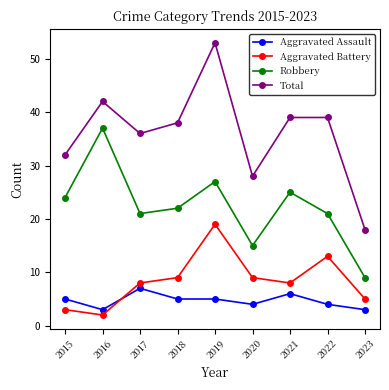

At how many categories does at least one series exceed 46?

1